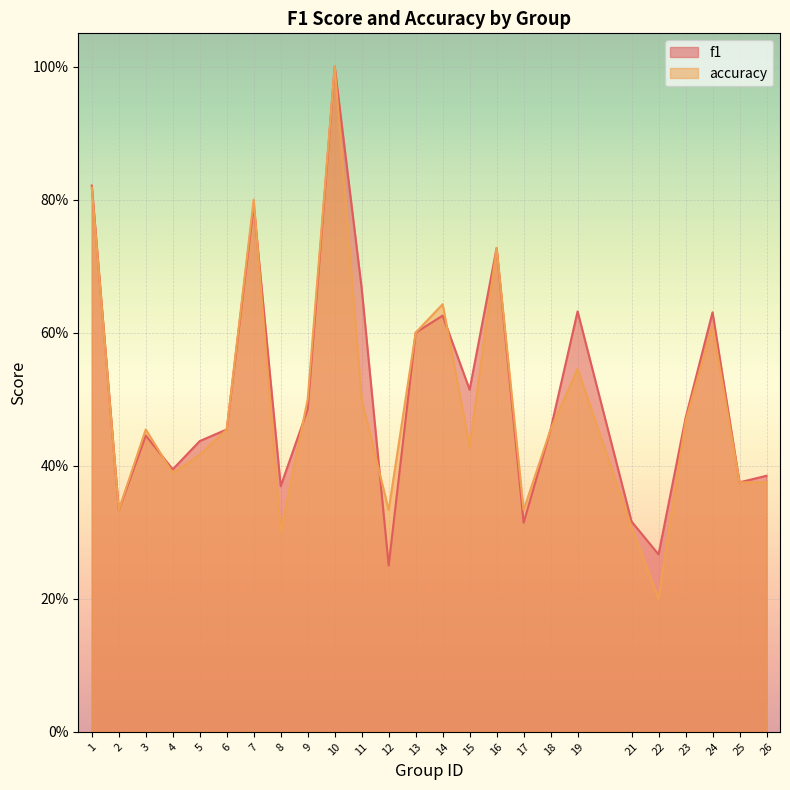

Reading left to right, extract all data points from this chart.

f1: 0.8	0.3	0.4	0.4	0.4	0.5	0.8	0.4	0.5	1.0	0.7	0.2	0.6	0.6	0.5	0.7	0.3	0.5	0.6	0.3	0.3	0.5	0.6	0.4	0.4
accuracy: 0.8	0.3	0.5	0.4	0.4	0.5	0.8	0.3	0.5	1.0	0.5	0.3	0.6	0.6	0.4	0.7	0.3	0.5	0.5	0.3	0.2	0.5	0.6	0.4	0.4